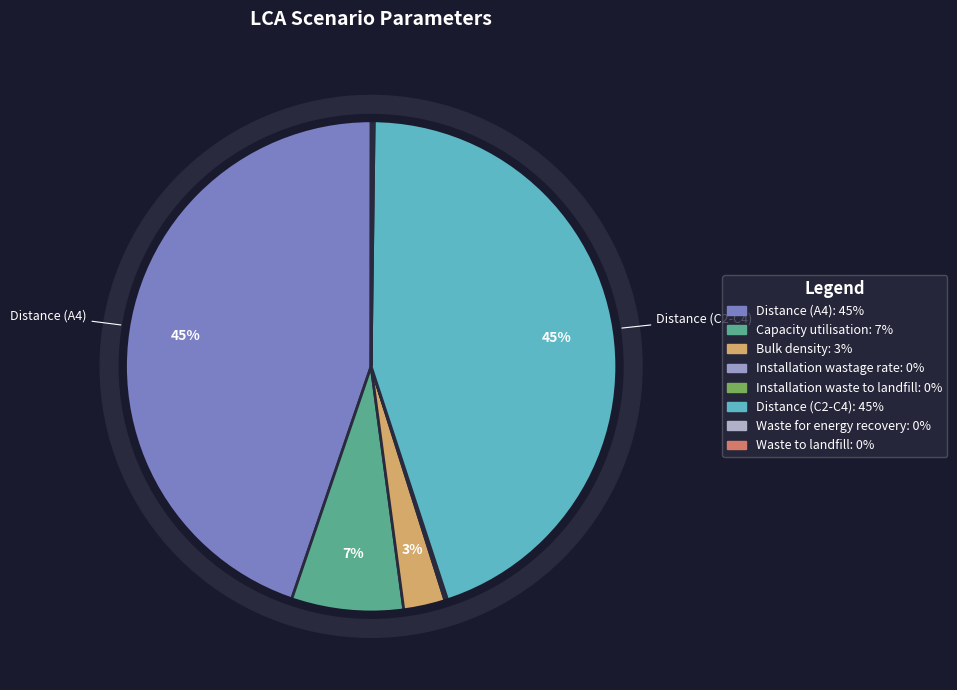

Is Capacity utilisation the majority of the pie?

No